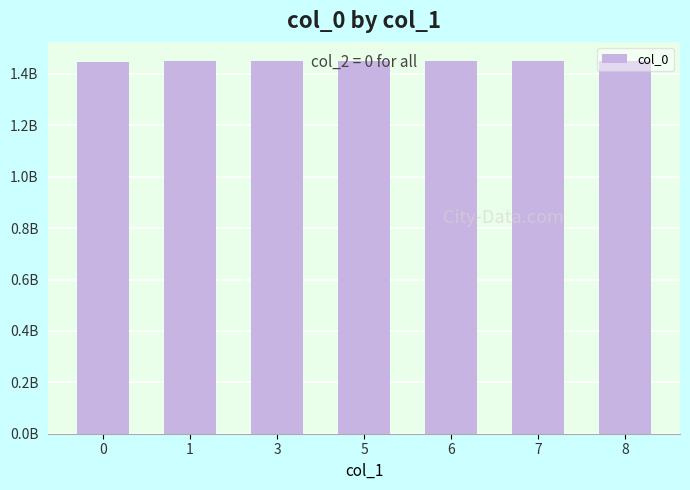

Is it true that the value at 7 is 1.0?

False